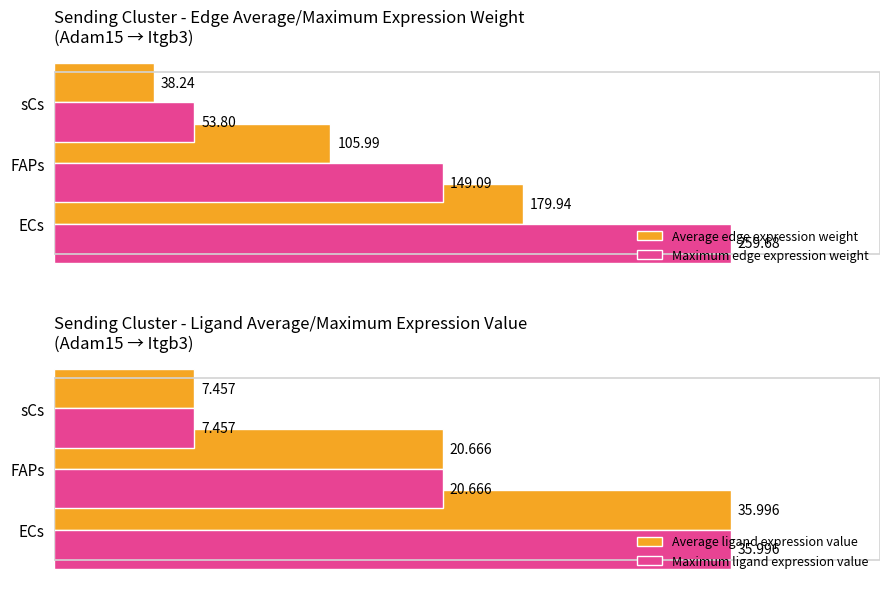

Which series has the largest range (max minus min)?

Maximum edge expression weight